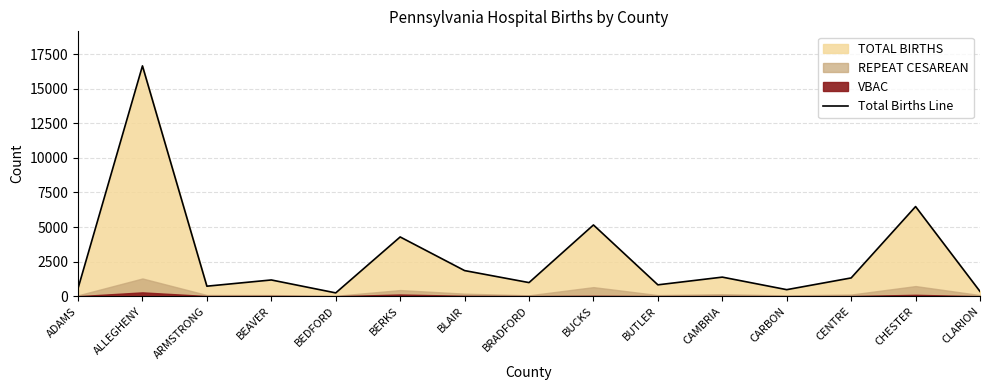

What is the minimum value shown in the chart?

238